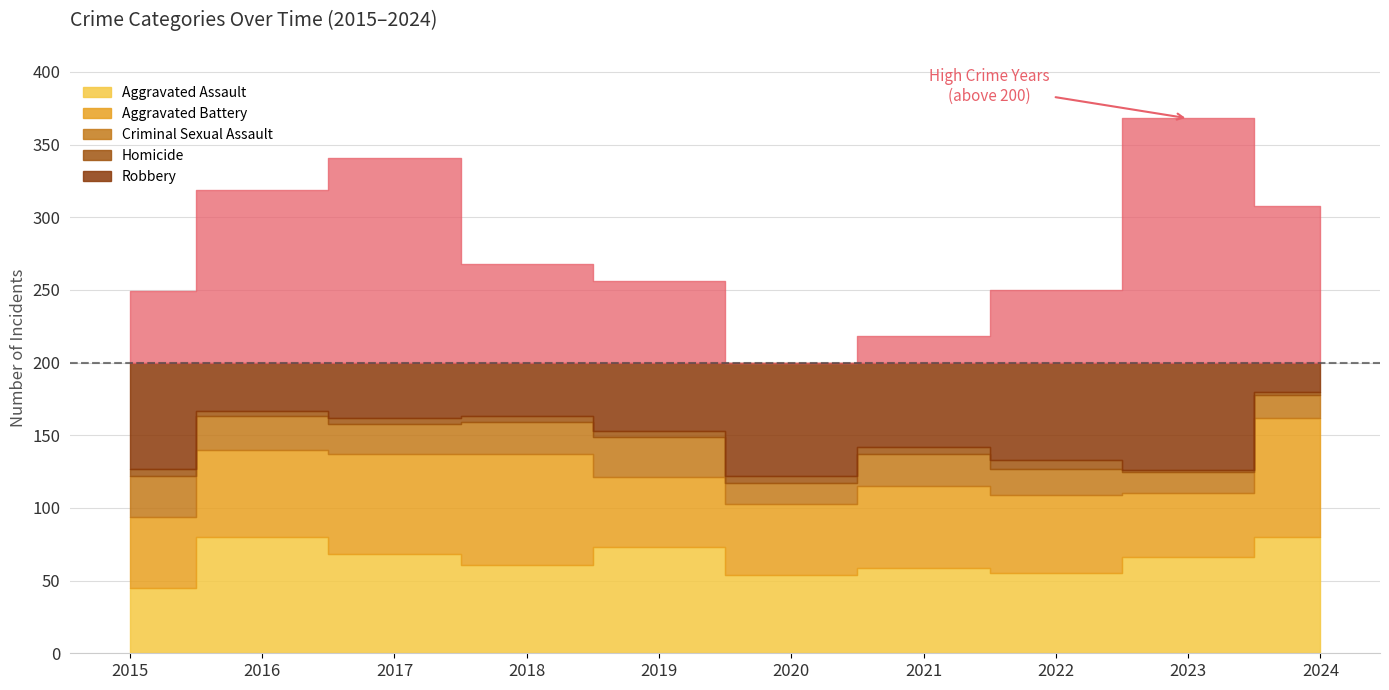

What is the difference between the Homicide values at 2016 and 2020?

1